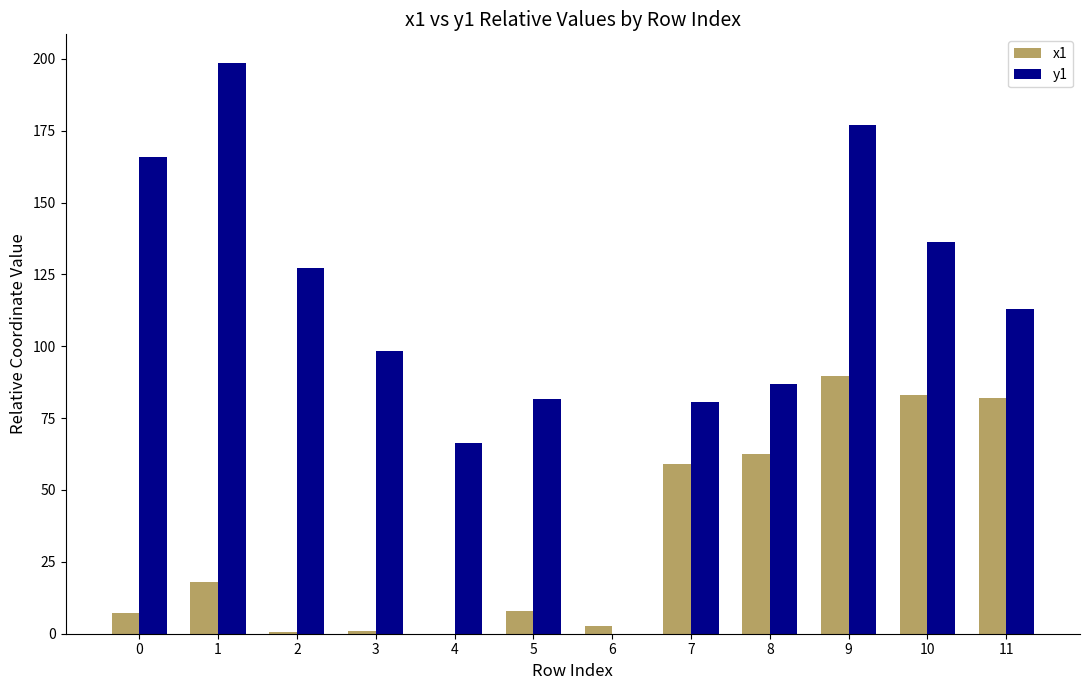

The value of y1 at 2 is 127.1. True or false?

True